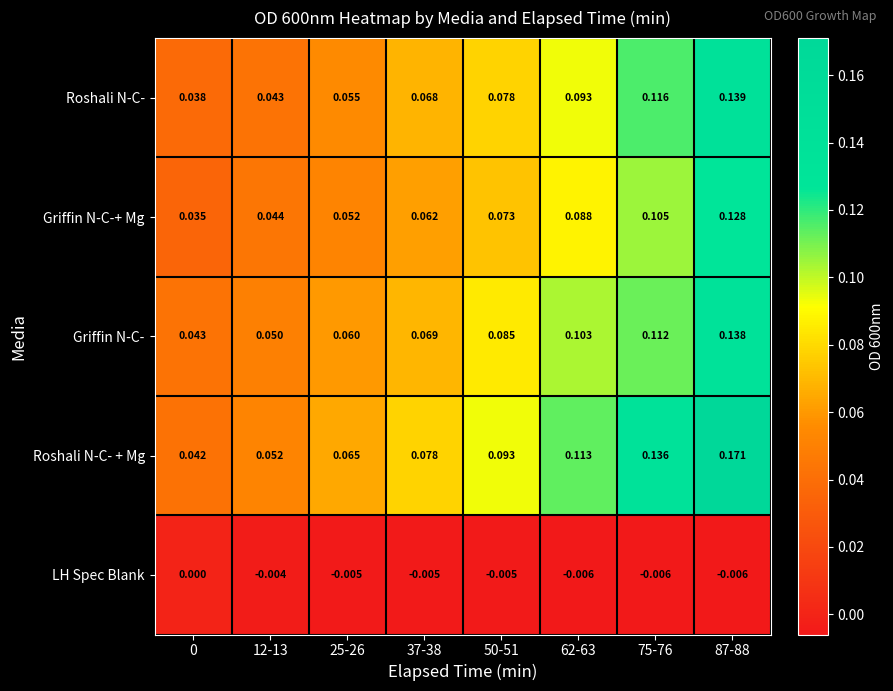

At how many categories does at least one series exceed 0?

8